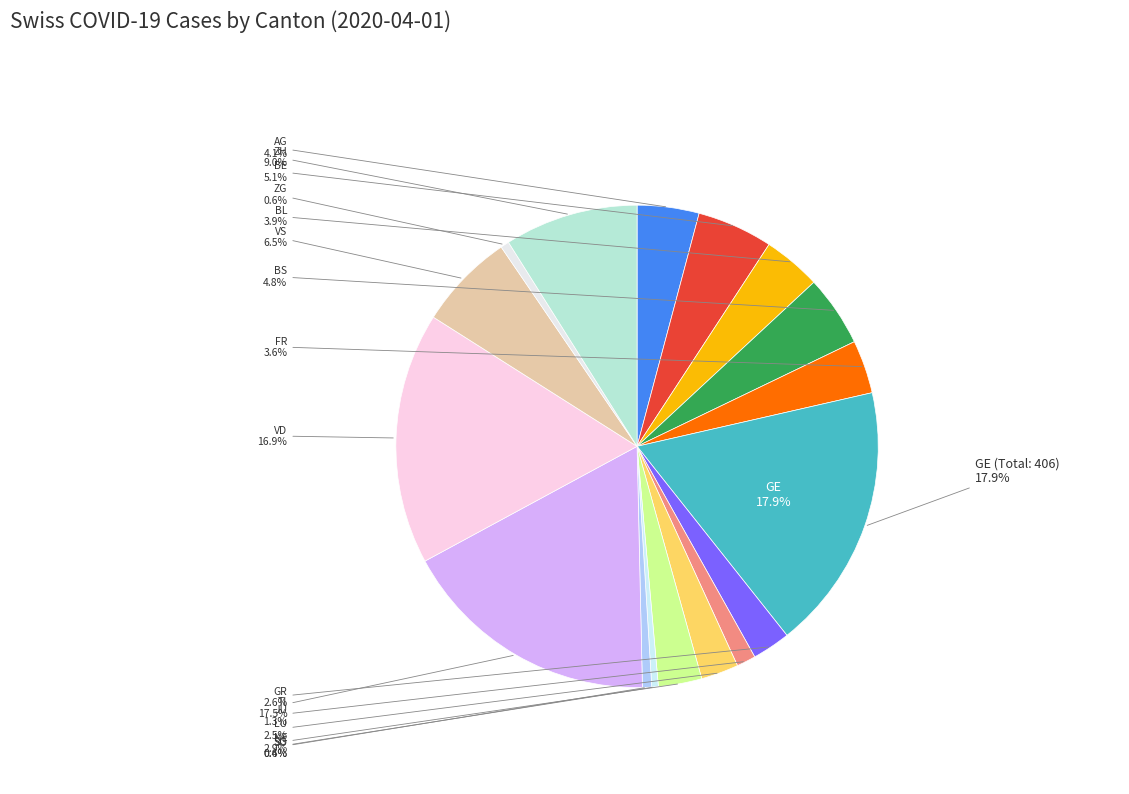

To the nearest percent, what is the difference between the ZH and SG slice percentages?

9%